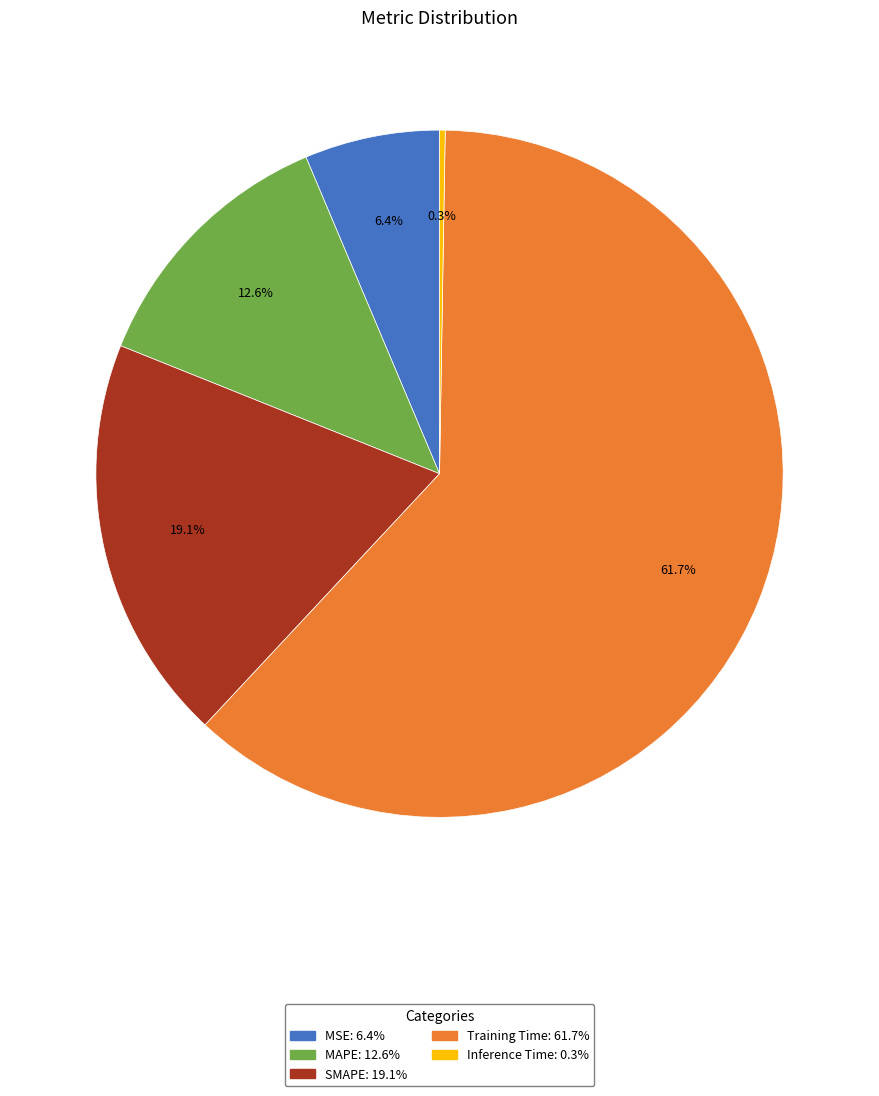

Is the sum of SMAPE and MAPE greater than half?

No